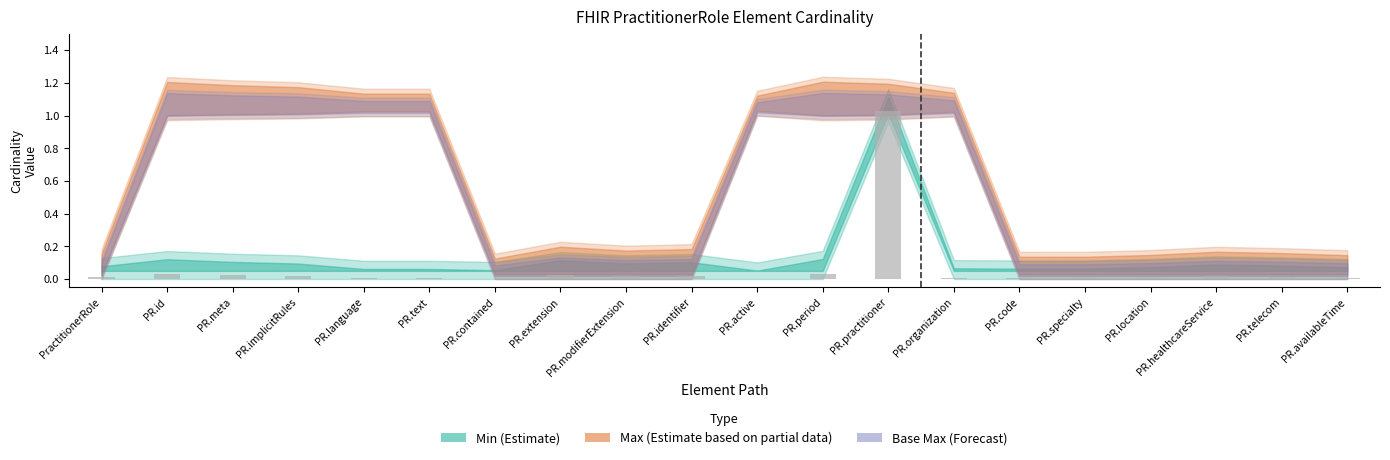

The chart shows a value of 0.0 at PR.location. True or false?

True